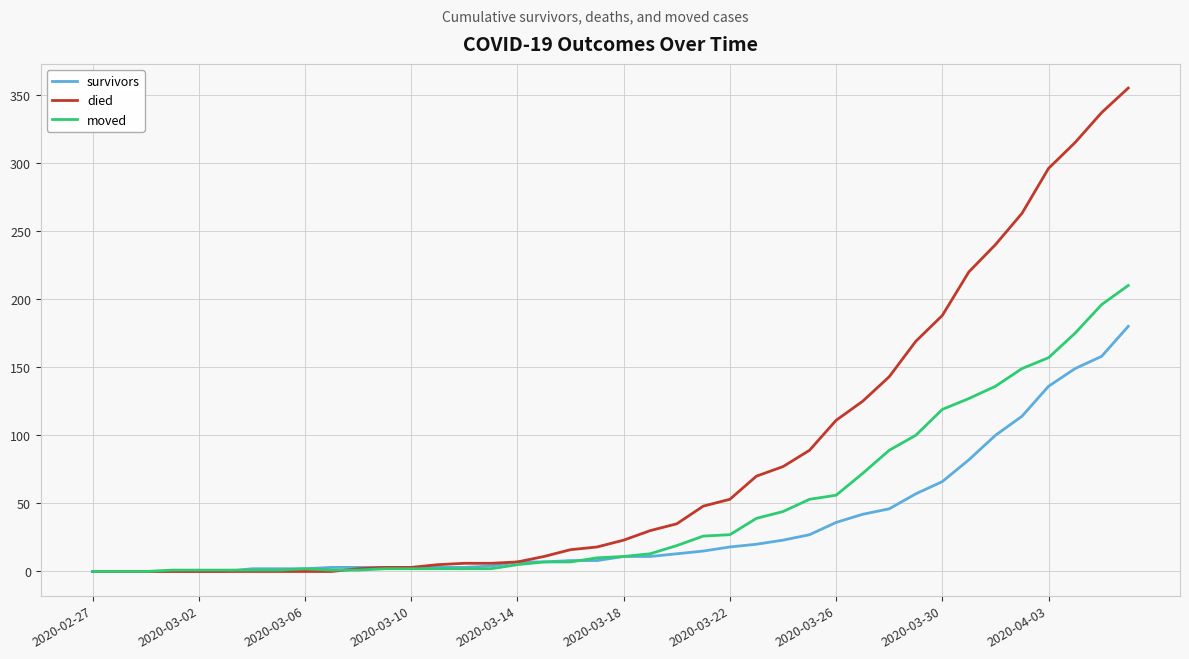

What is the average value of the moved series?

47